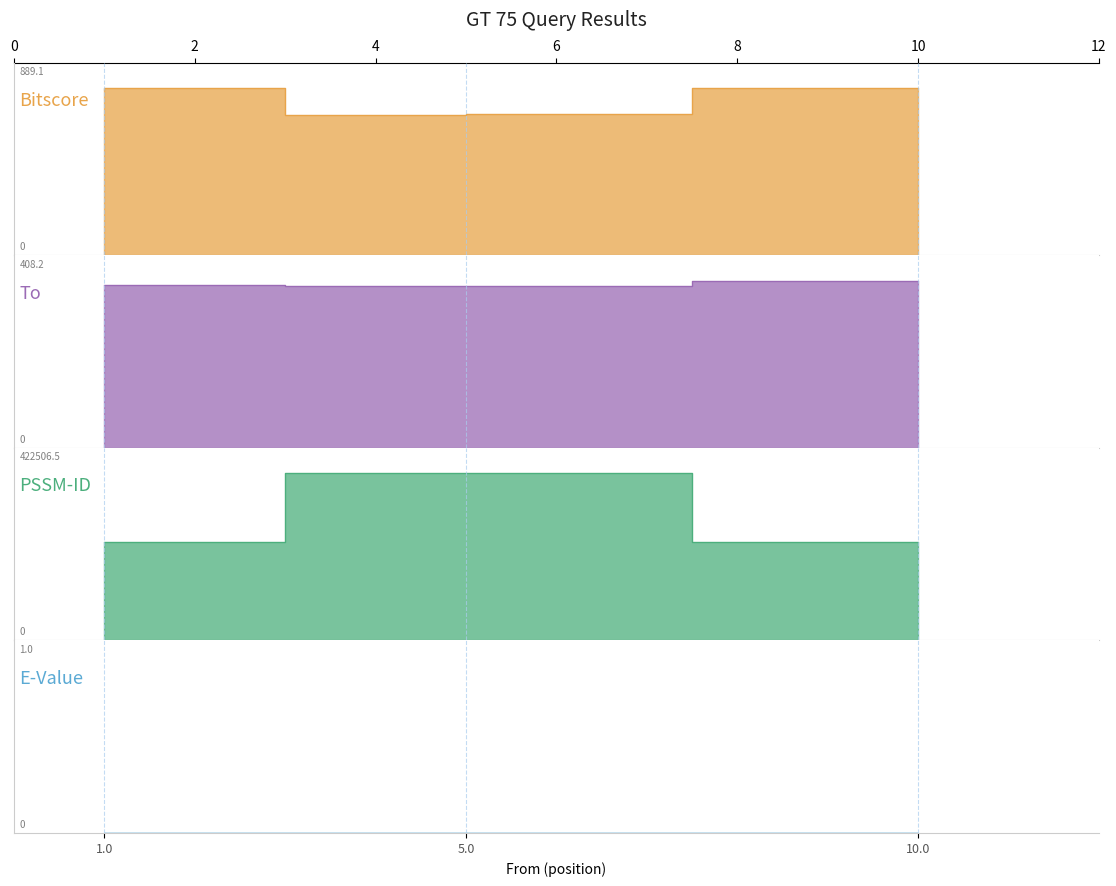

Which category has the highest value across all series?

5.0